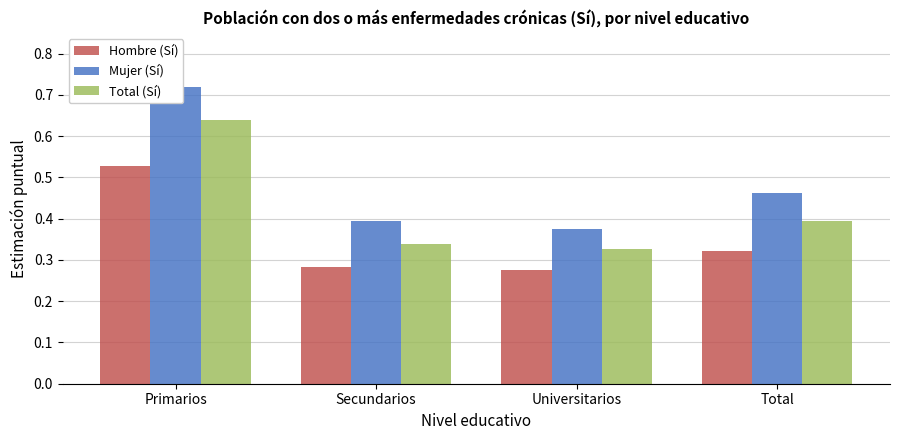

What position from the right is Total?

1